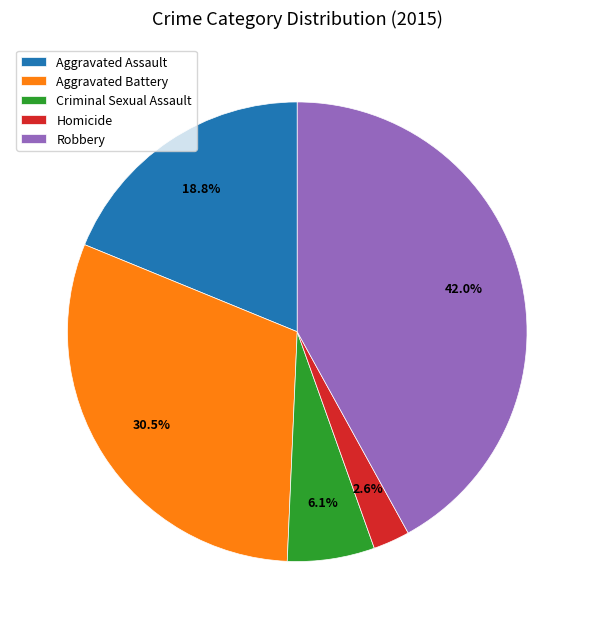

To the nearest percent, what is the combined percentage of Aggravated Battery and Robbery?

72%